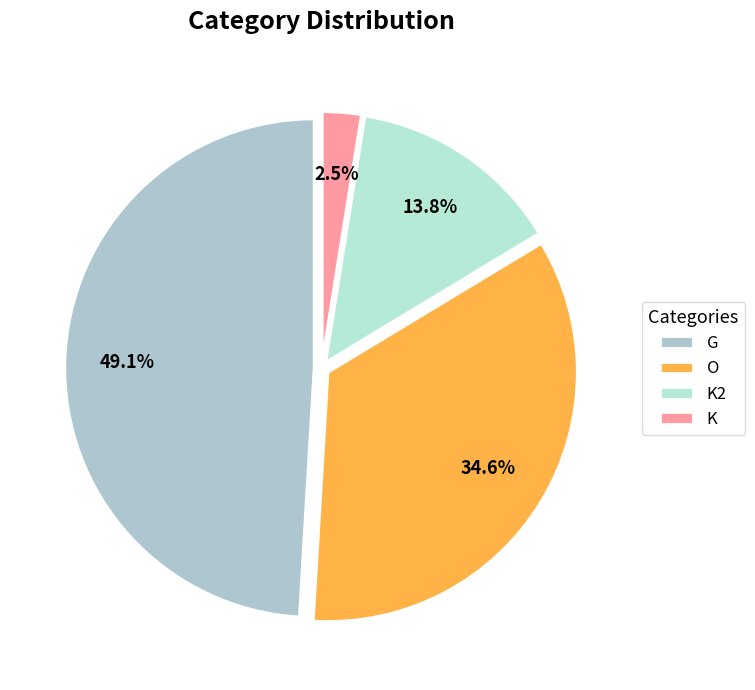

Does K2 account for over 50% of the chart?

No